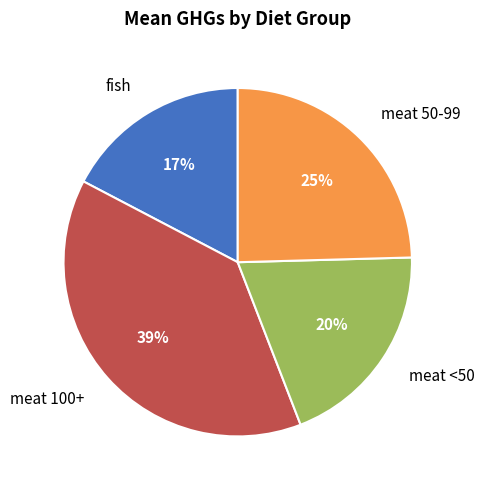

Is the sum of meat 100+ and meat <50 greater than half?

Yes